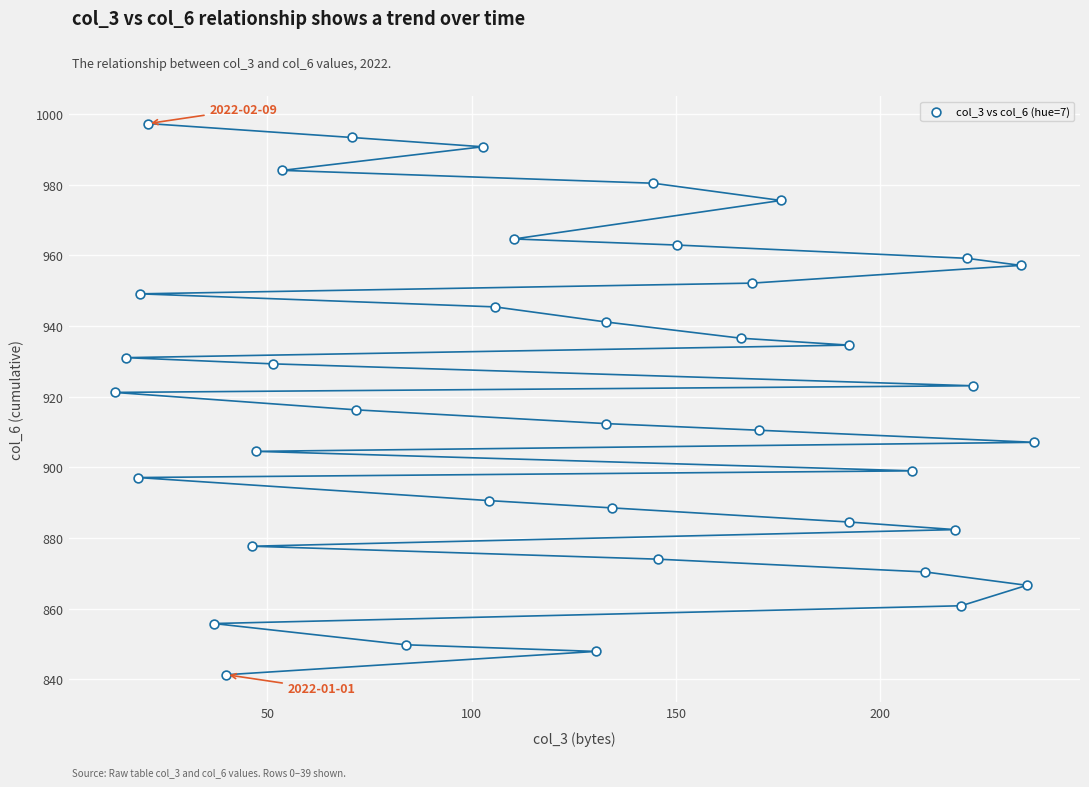

What is the range of X values (max minus min)?

225.0